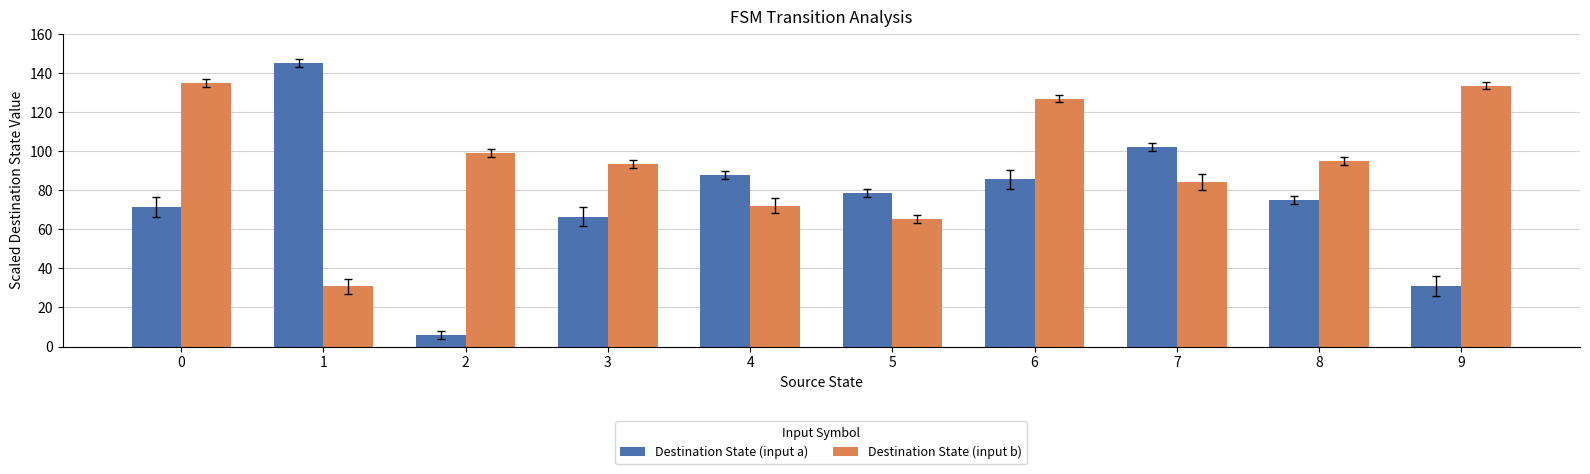

List the labels in order of Destination State (input a) value, largest first.

1, 7, 4, 6, 5, 8, 0, 3, 9, 2